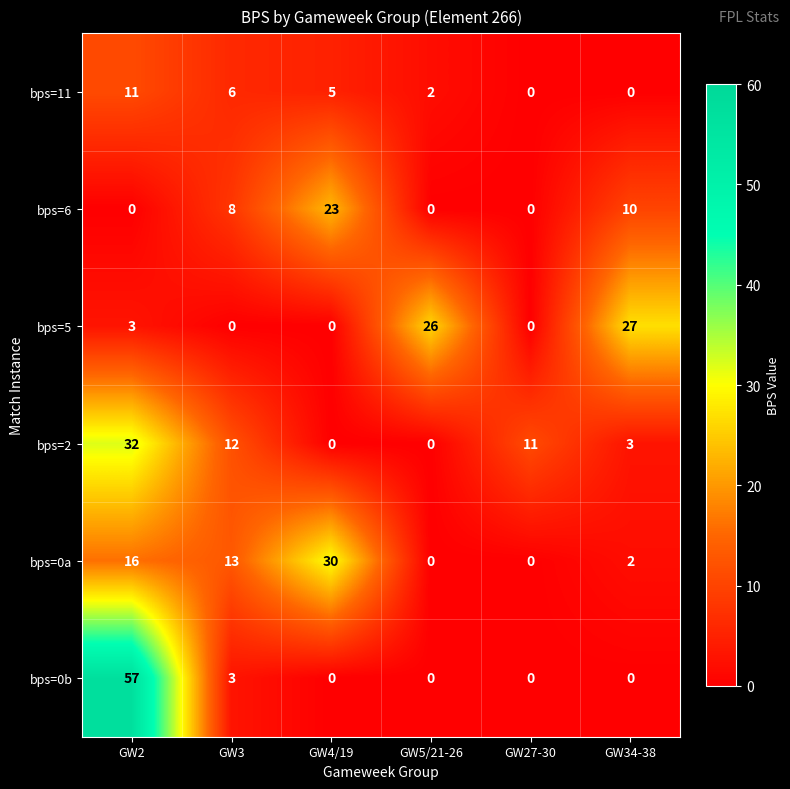

Which series has the largest total across all categories?

bps=0a